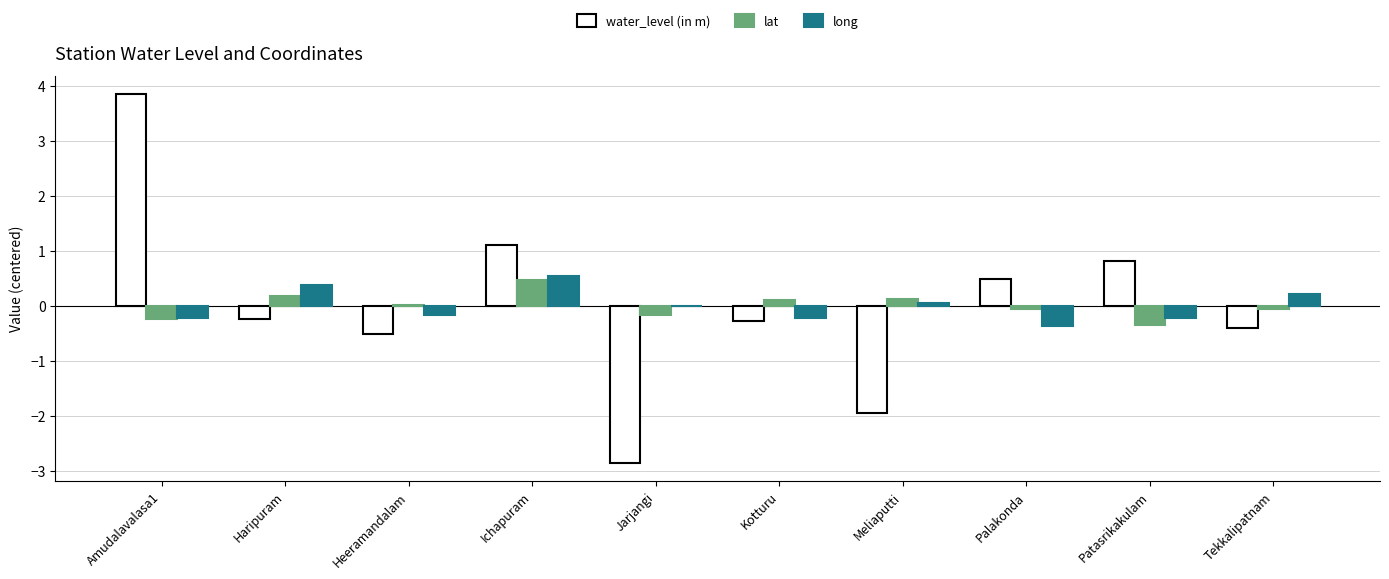

How many data points does each series have?

10